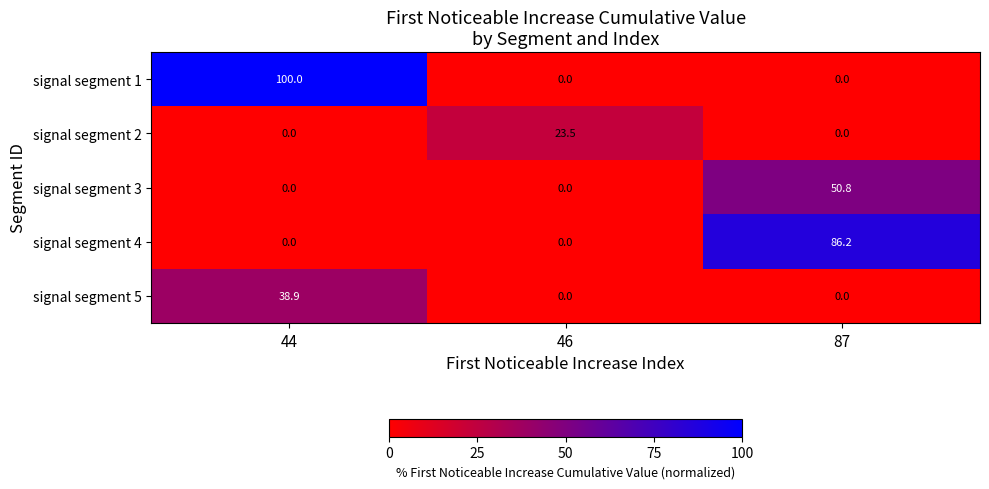

List the series in order of their overall mean, lowest first.

signal segment 2, signal segment 5, signal segment 3, signal segment 4, signal segment 1